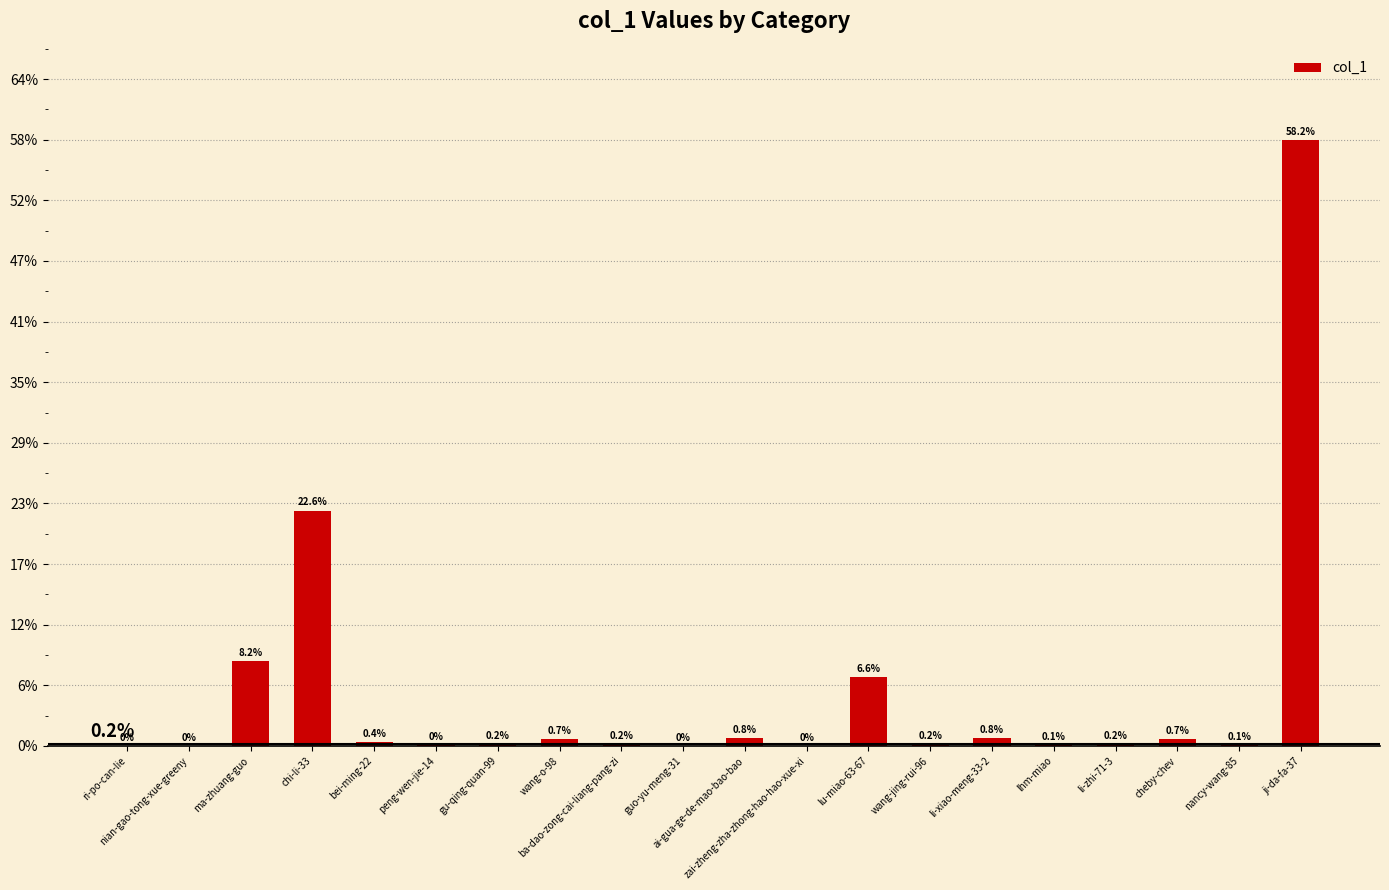

What is the sum of all values?

100.0